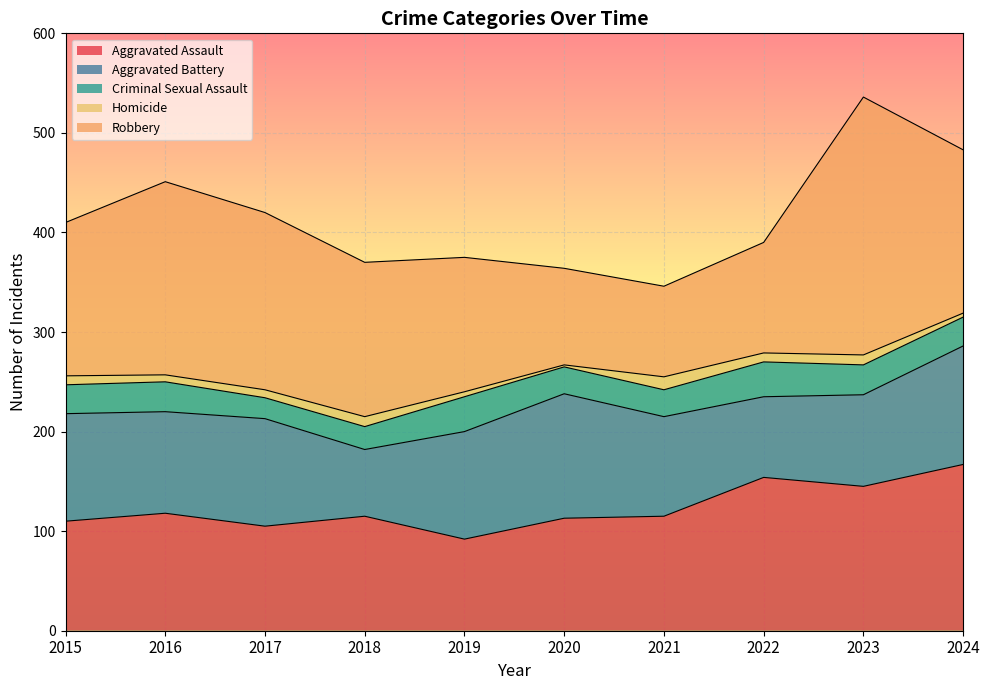

Between which two adjacent categories do Robbery and Aggravated Assault first intersect?

2019 and 2020